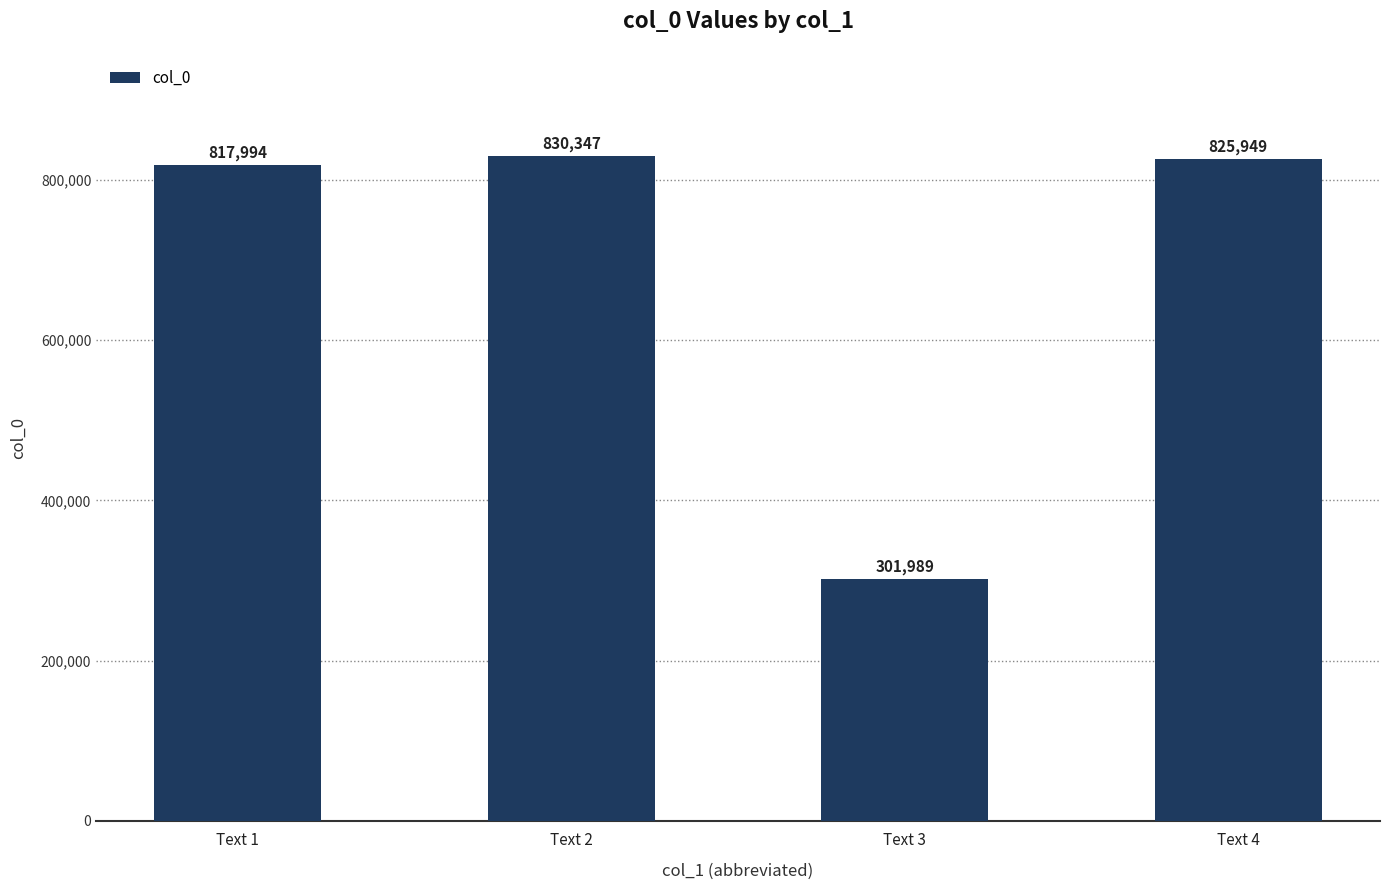

Reading right to left, list all the values displayed in this chart.

Text 4=825949	Text 3=301989	Text 2=830347	Text 1=817994